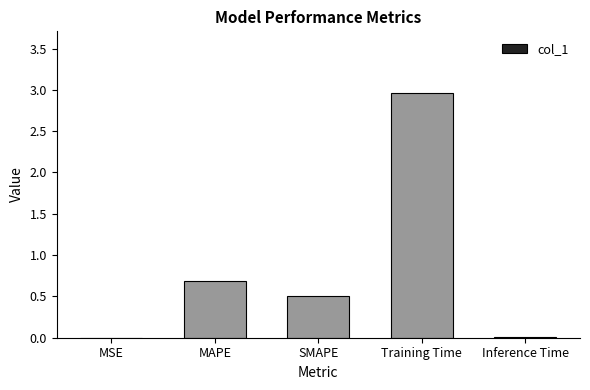

Between MAPE and Training Time, which is larger?

Training Time